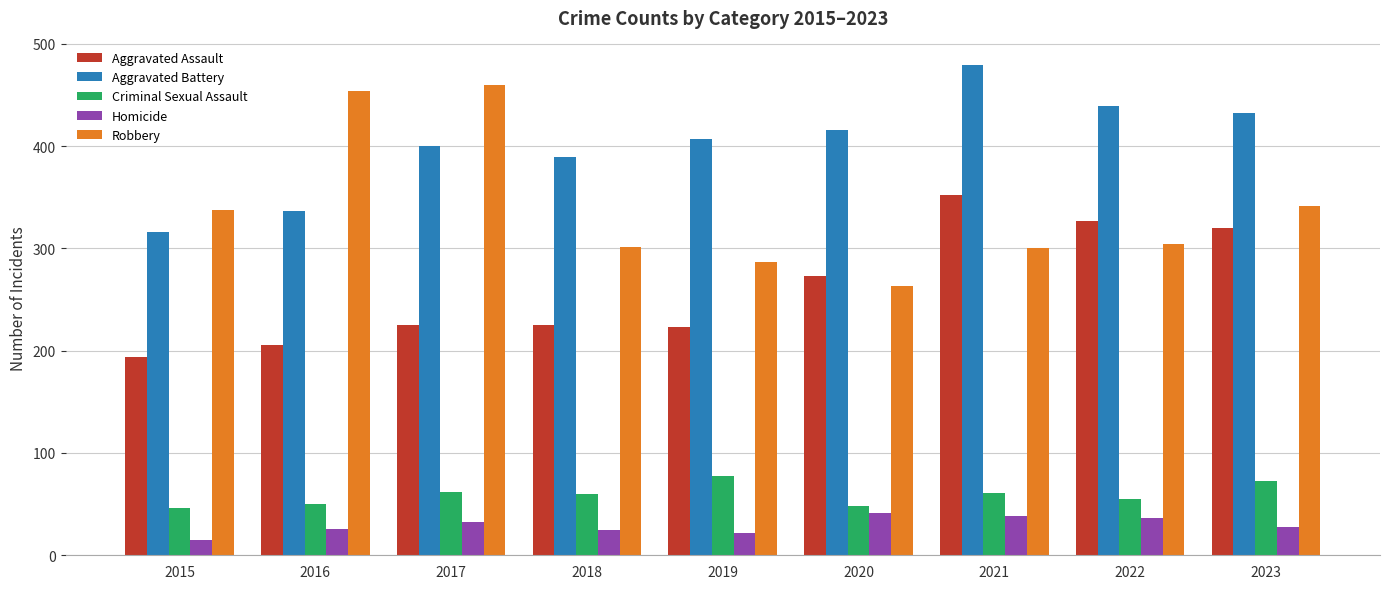

At which label does Aggravated Battery reach its minimum?

2015